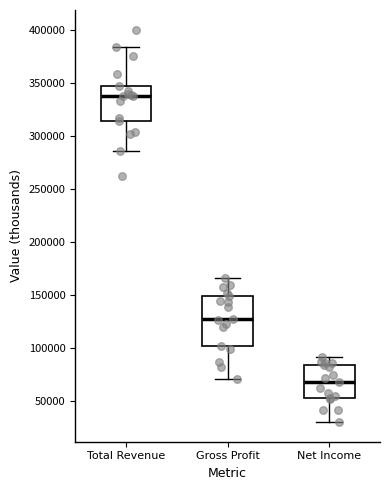

Where does the upper whisker of the box for Net Income end on the y-axis? The values are not printed on the chart, so give them approximately, as read against the axis.

90000